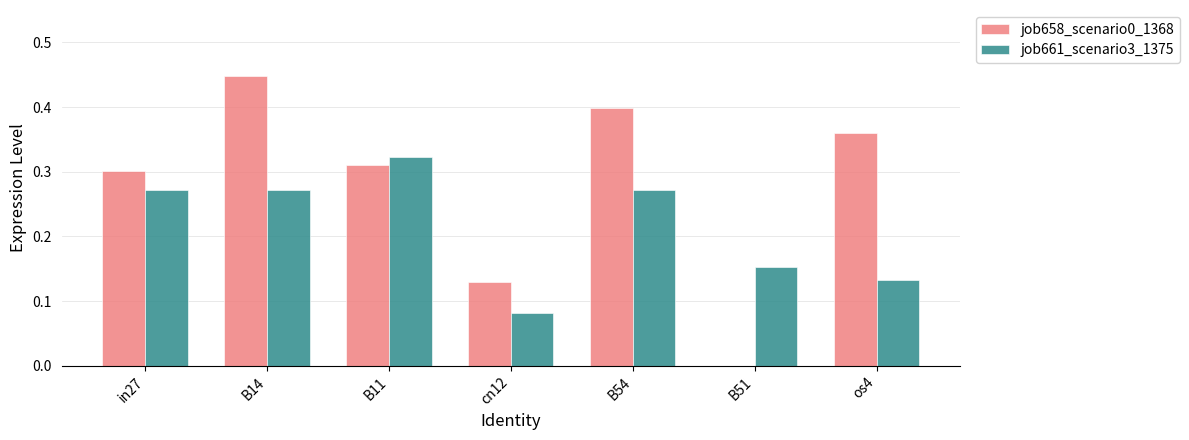

Count the number of data series in this chart.

2